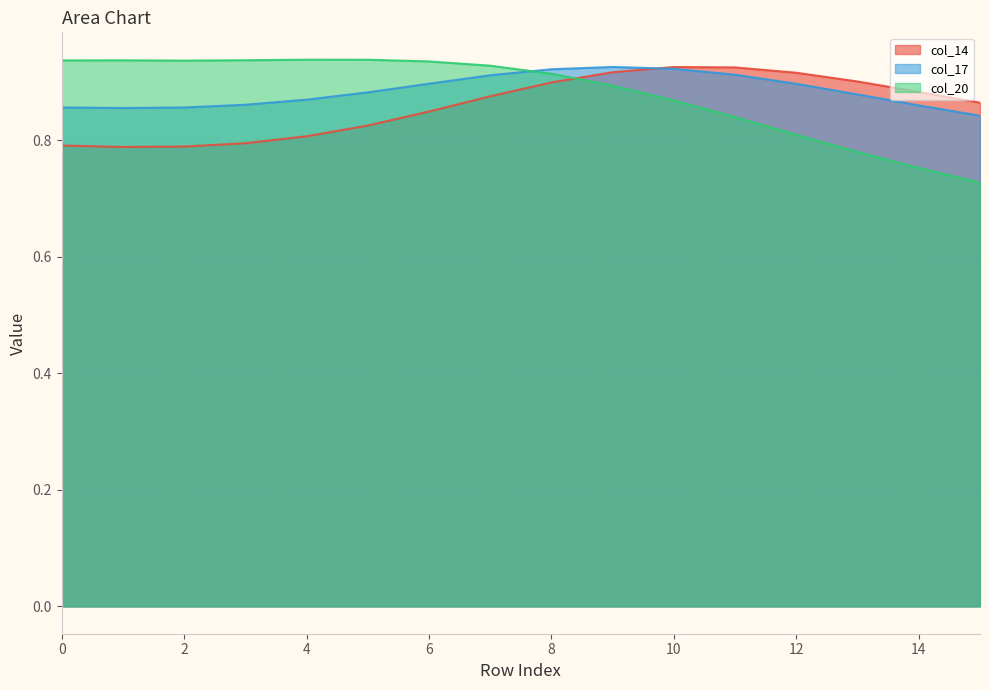

In col_20, how many points are higher than both neighbors (excluding endpoints)?

2